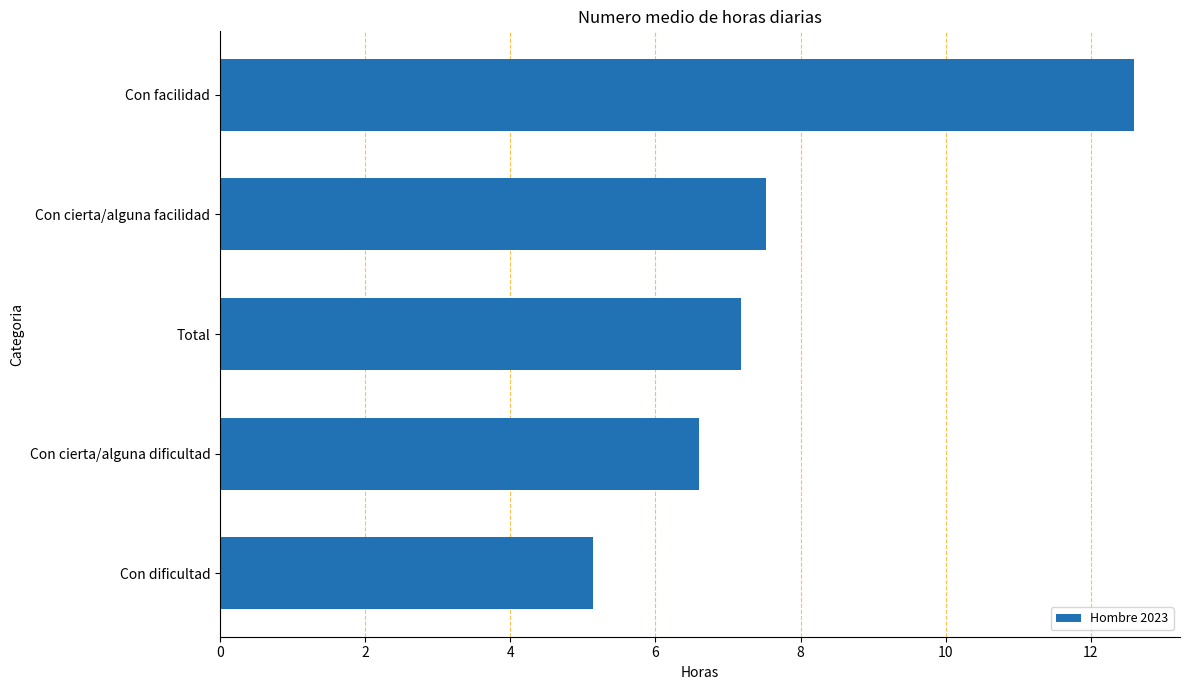

Is it true that the value at Total is 7.2?

True